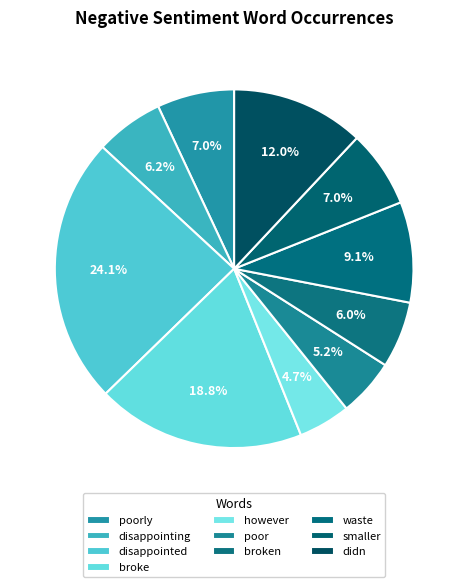

What percentage is the however slice, to the nearest percent?

5%